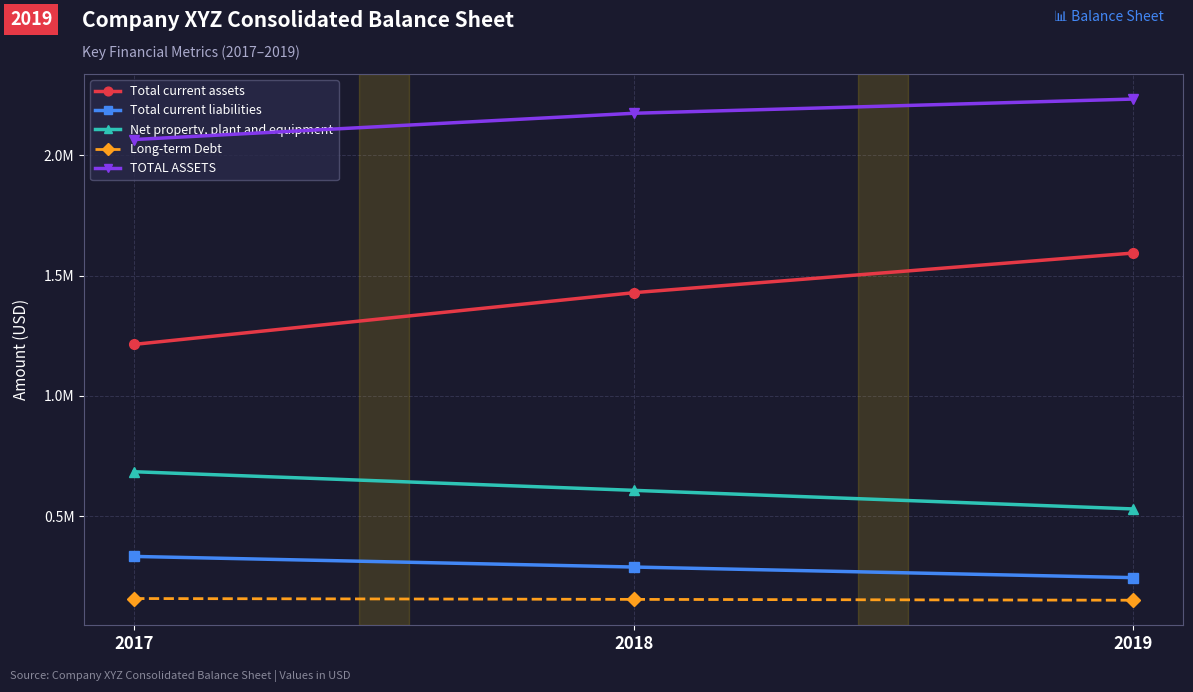

How many TOTAL ASSETS values are between 2065638 and 2233842?

3